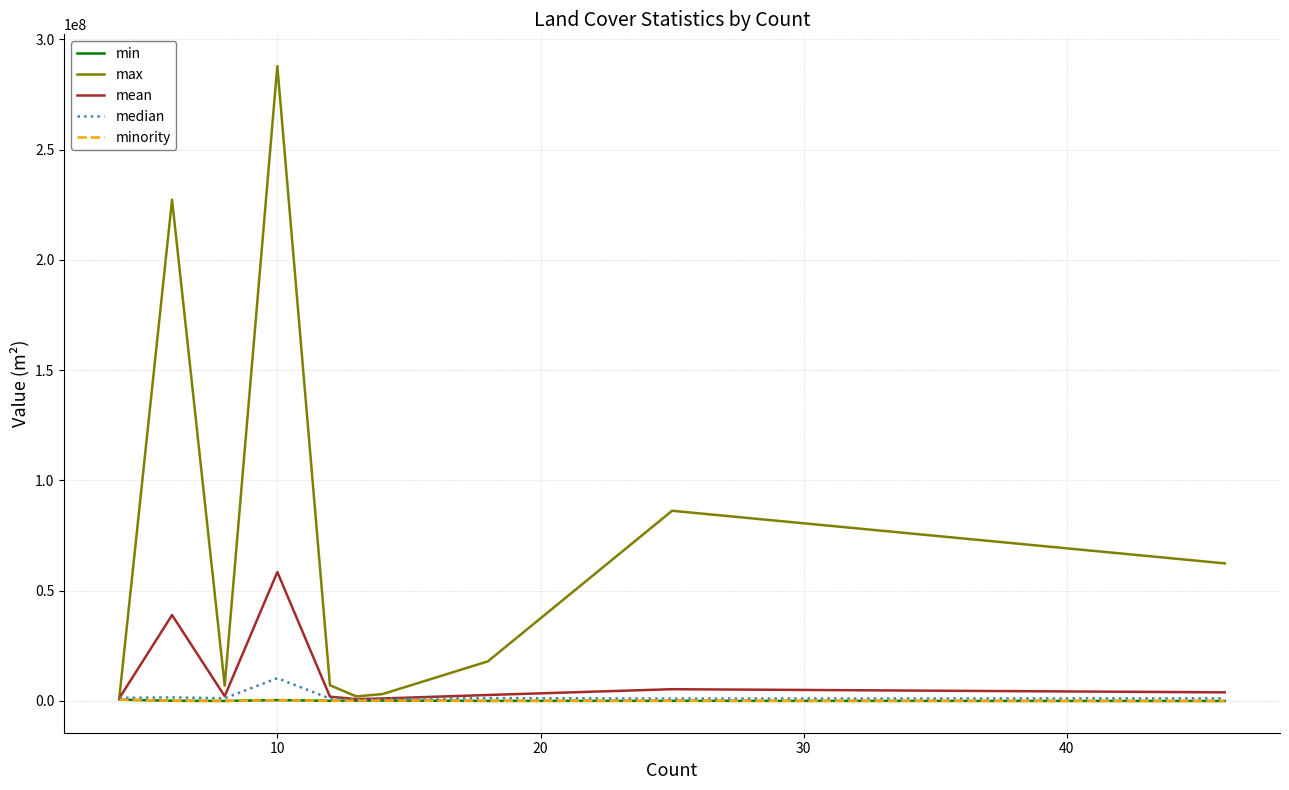

Does the chart have visible grid lines?

Yes